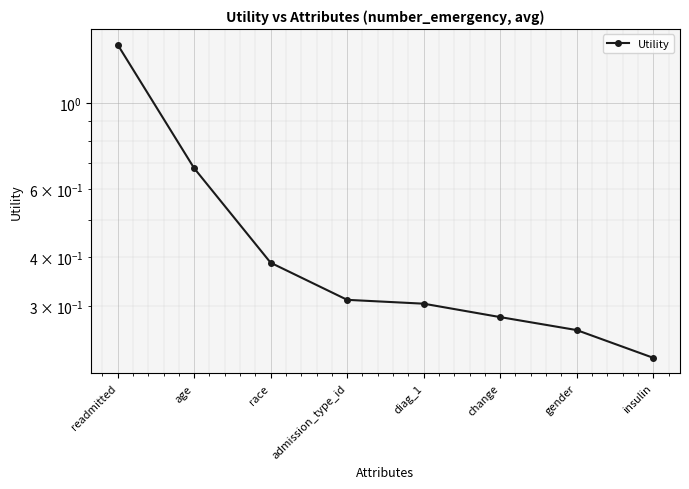

List the labels in order of value, largest first.

readmitted, age, race, admission_type_id, diag_1, change, gender, insulin